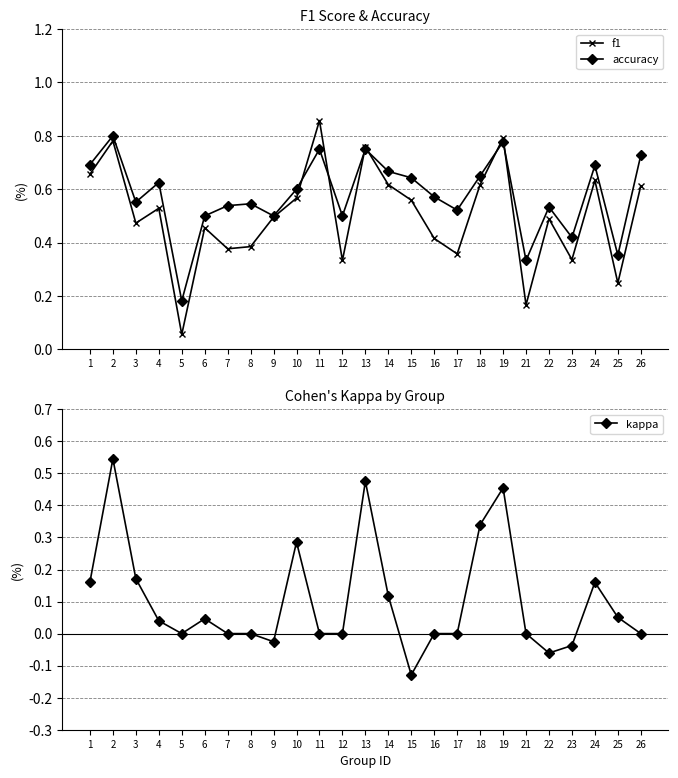

Does the chart have visible grid lines?

Yes